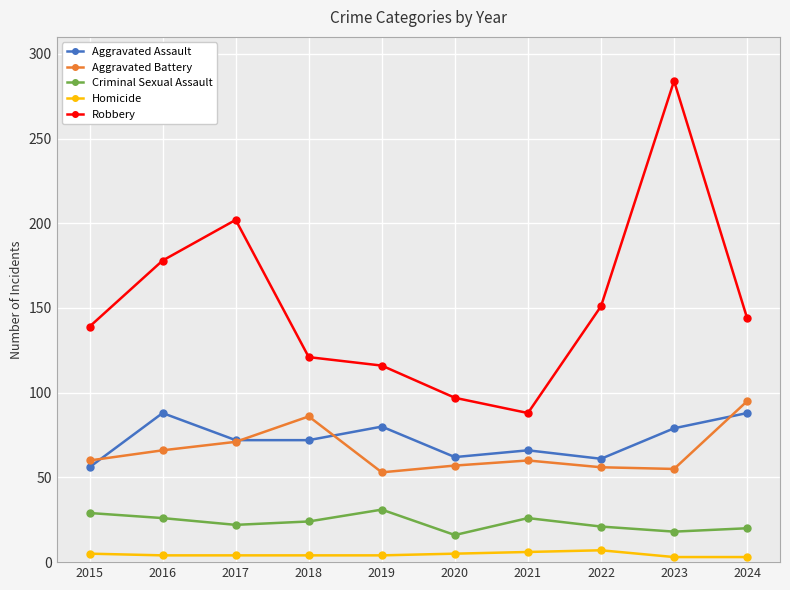

What is the difference between the Robbery values at 2019 and 2016?

62